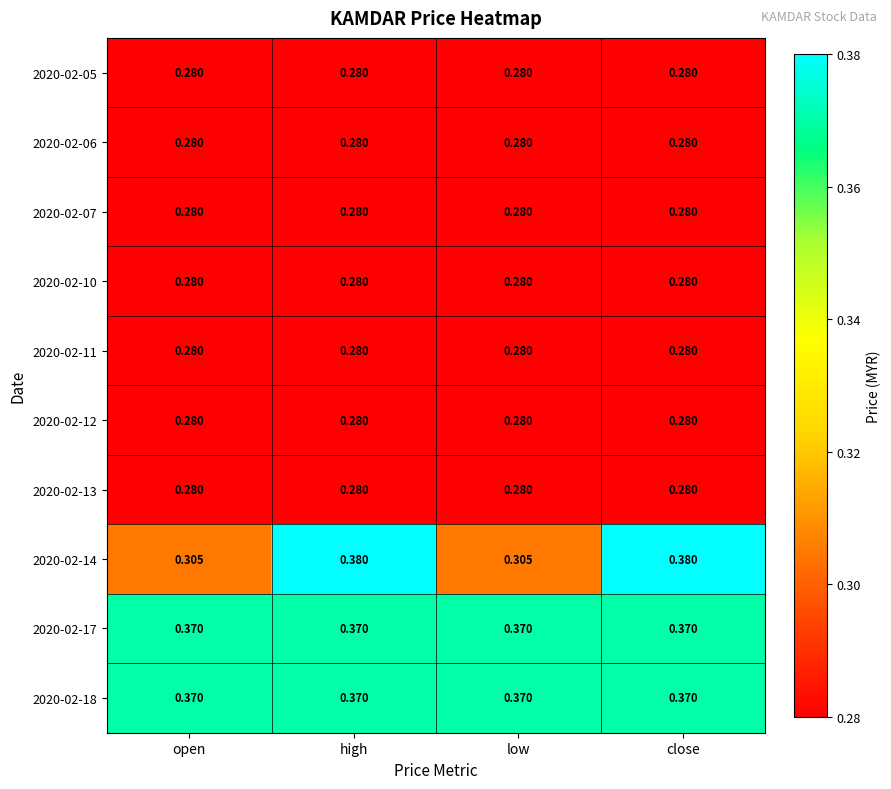

What is the difference between the highest and lowest values at high?

0.1